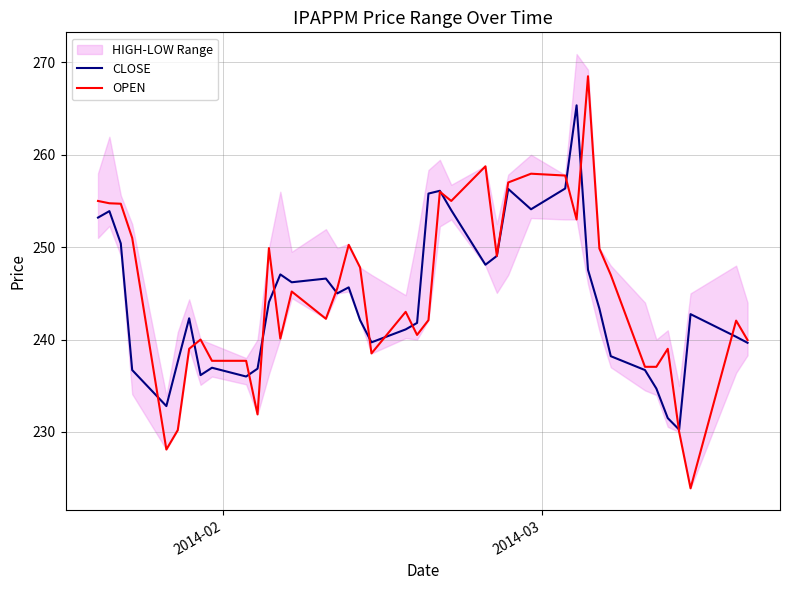

What is the maximum value shown in the chart?

268.5